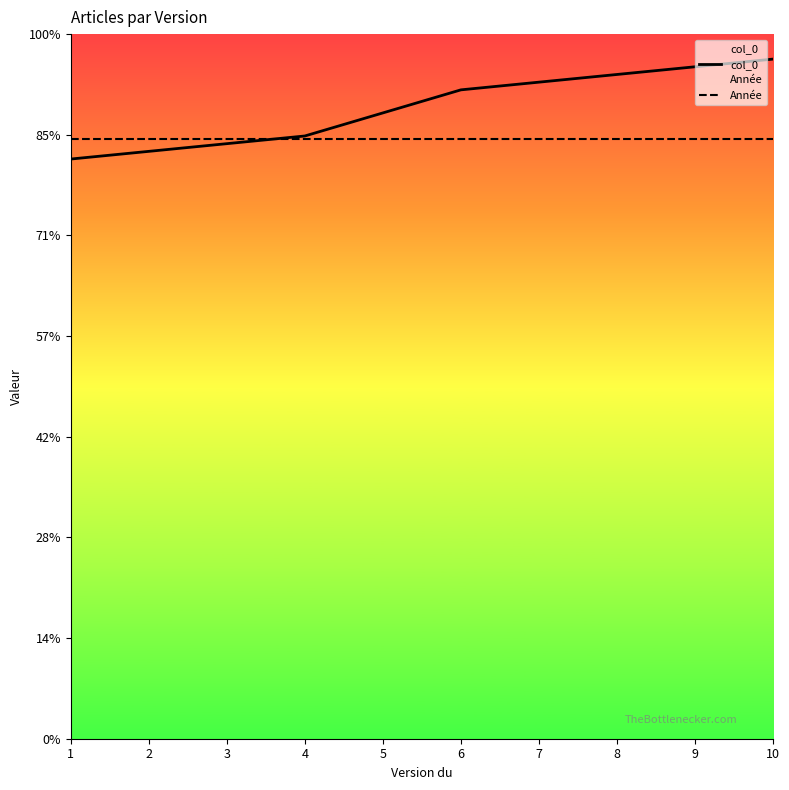

At which label does Année reach its minimum?

1